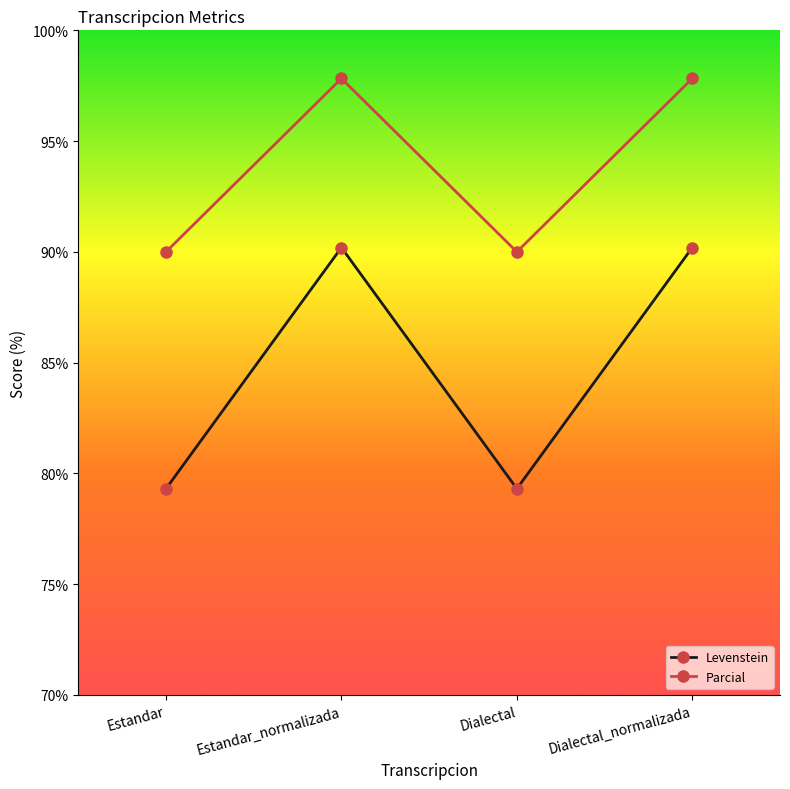

True or false: Levenstein and Parcial cross at least once.

False